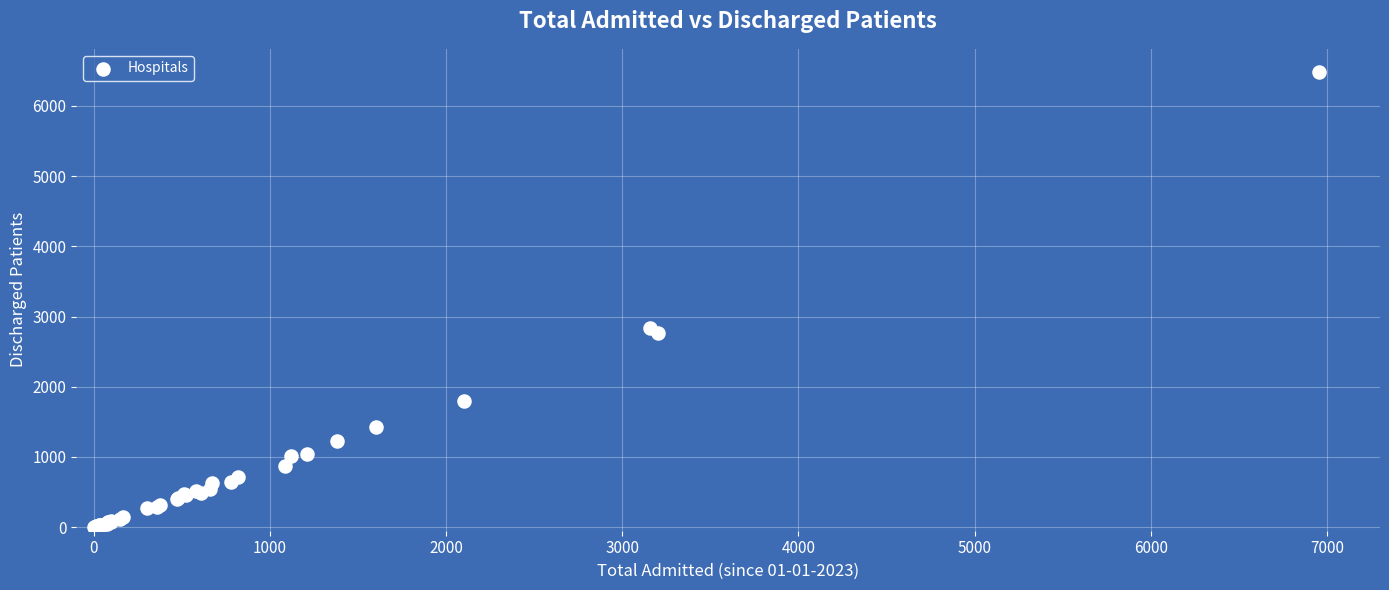

What Y value in the scatter plot is closest to 3243?

2842